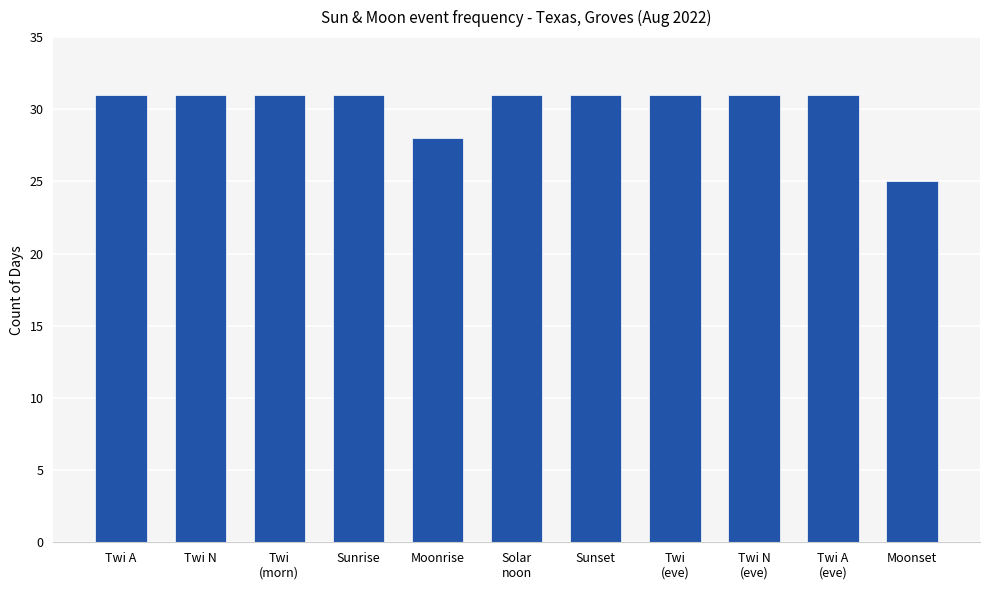

Reading left to right, transcribe all the data shown in this chart.

31	31	31	31	28	31	31	31	31	31	25